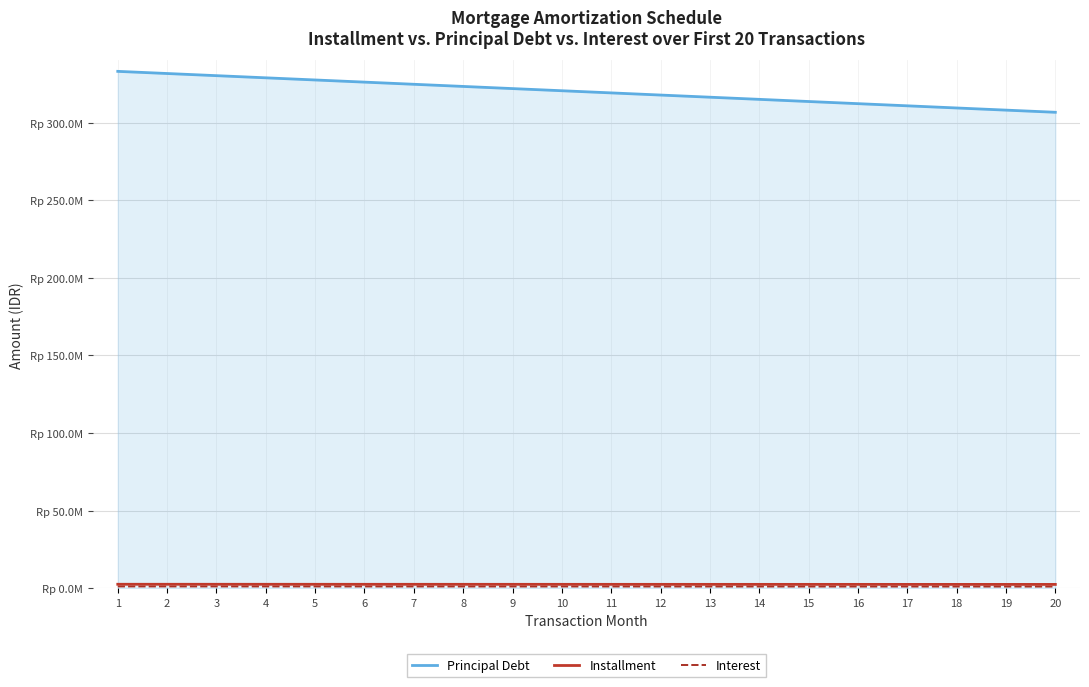

Is this an area chart (filled region under the line)?

Yes